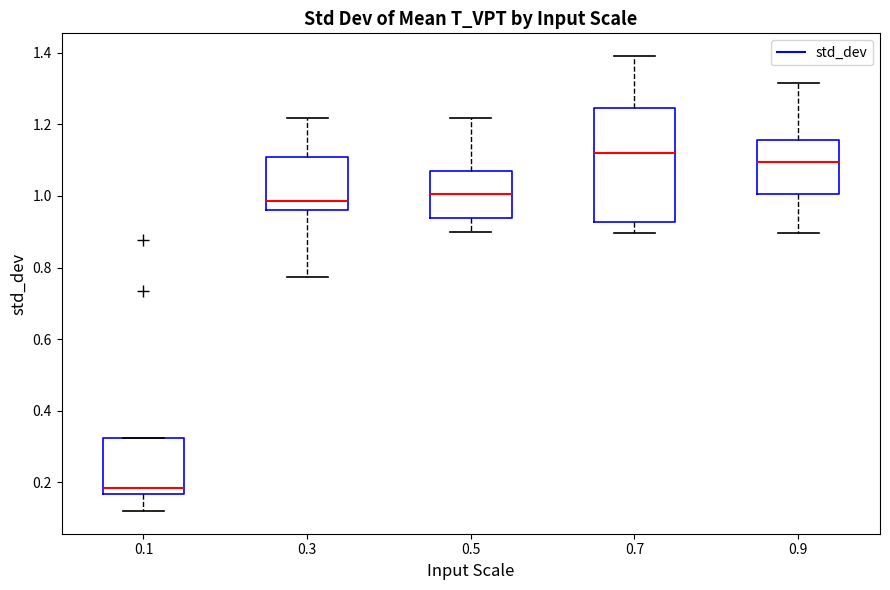

Reading left to right, read every box against the y-axis: the position of its median line, the range the box covers, and the ends of its whiskers. The values are not printed on the chart, so give them approximately, as read against the axis.

0.1: median 0.18, box 0.16 to 0.32, whiskers 0.12 to 0.32
0.3: median 0.98, box 0.96 to 1.10, whiskers 0.78 to 1.22
0.5: median 1.00, box 0.94 to 1.06, whiskers 0.90 to 1.22
0.7: median 1.12, box 0.92 to 1.24, whiskers 0.90 to 1.40
0.9: median 1.10, box 1.00 to 1.16, whiskers 0.90 to 1.32